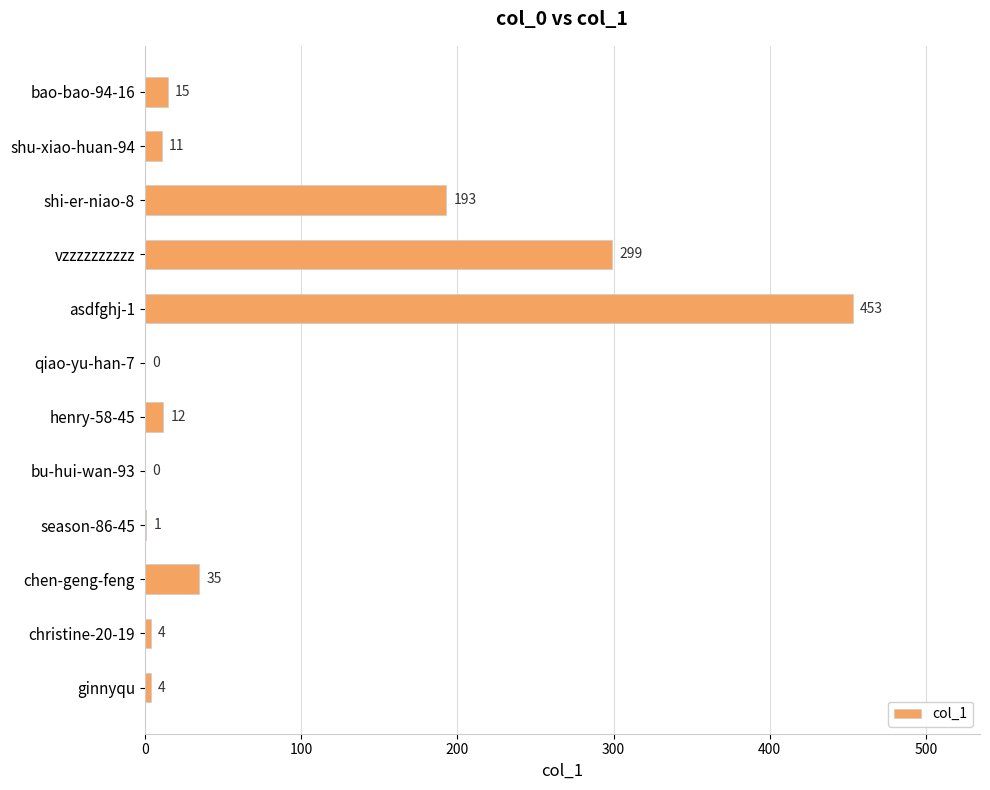

The chart shows a value of 0 at bu-hui-wan-93. True or false?

True